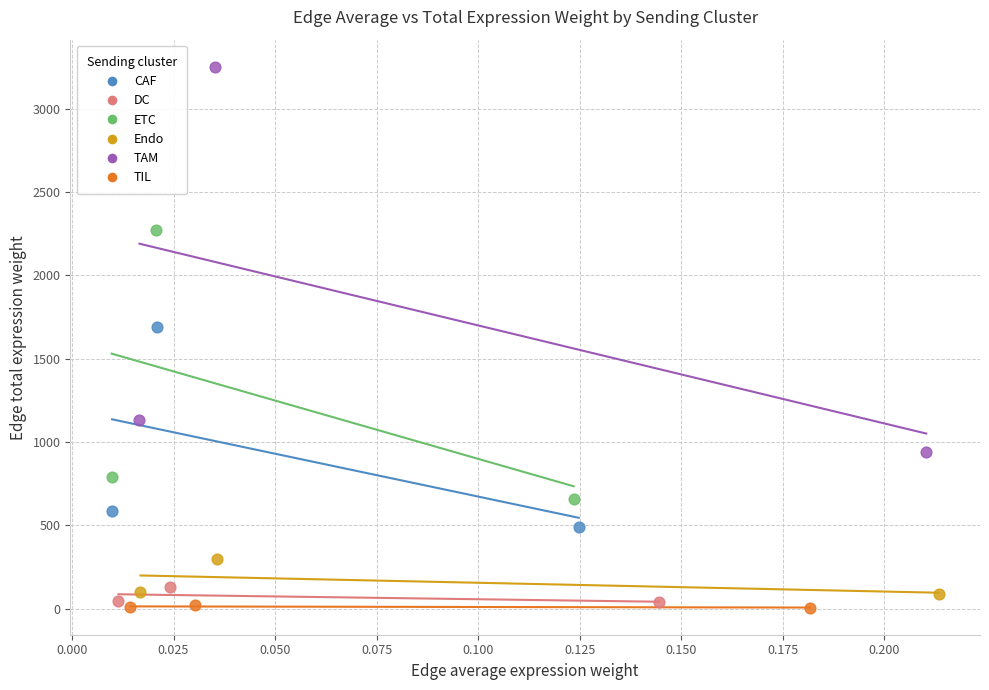

Which series contains the highest Y value?

TAM